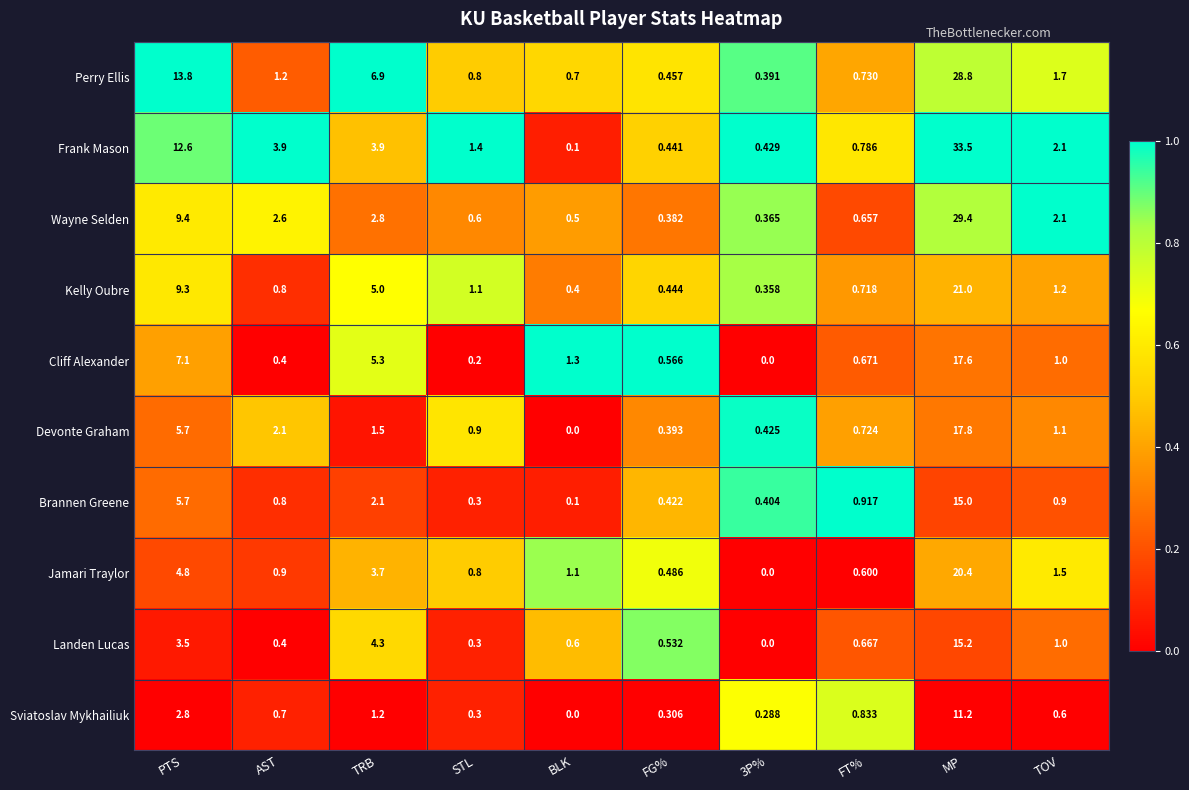

At which label is Perry Ellis closest to 14?

PTS